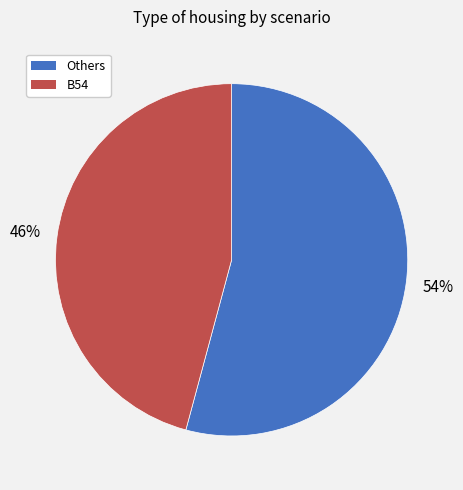

To the nearest percent, what portion does B54 represent?

46%